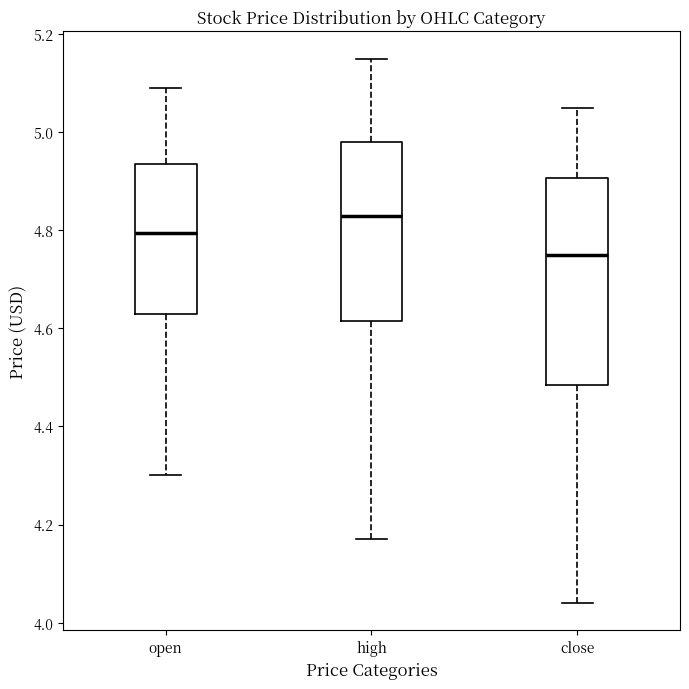

Reading left to right, read every box against the y-axis: the position of its median line, the range the box covers, and the ends of its whiskers. The values are not printed on the chart, so give them approximately, as read against the axis.

open: median 4.80, box 4.64 to 4.94, whiskers 4.30 to 5.10
high: median 4.84, box 4.62 to 4.98, whiskers 4.18 to 5.16
close: median 4.76, box 4.48 to 4.90, whiskers 4.04 to 5.06